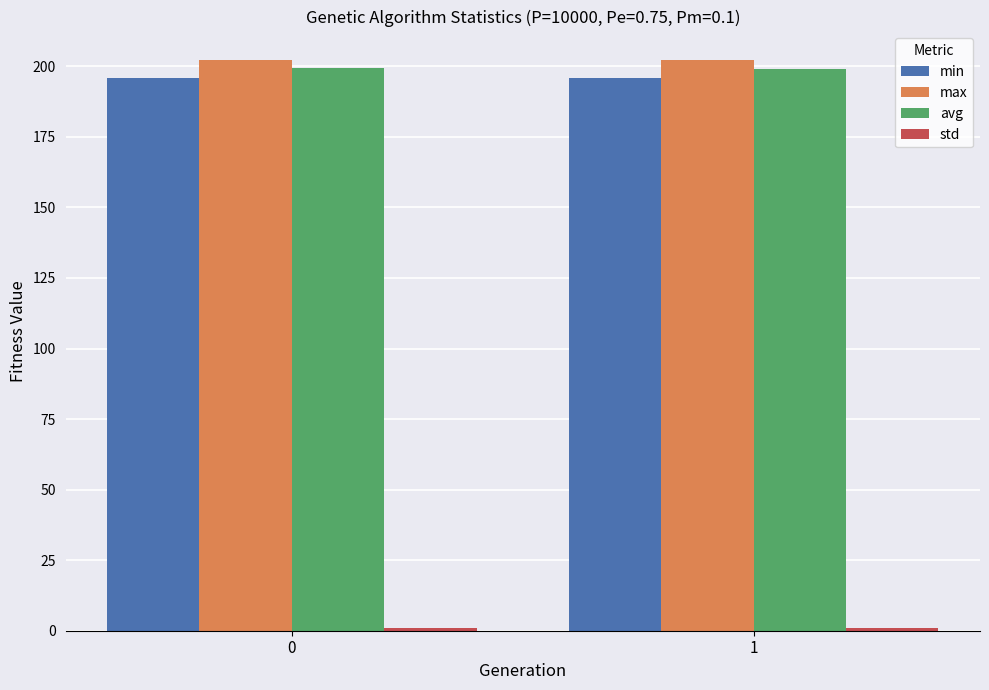

The max series shows 102.3 at 0. True or false?

False